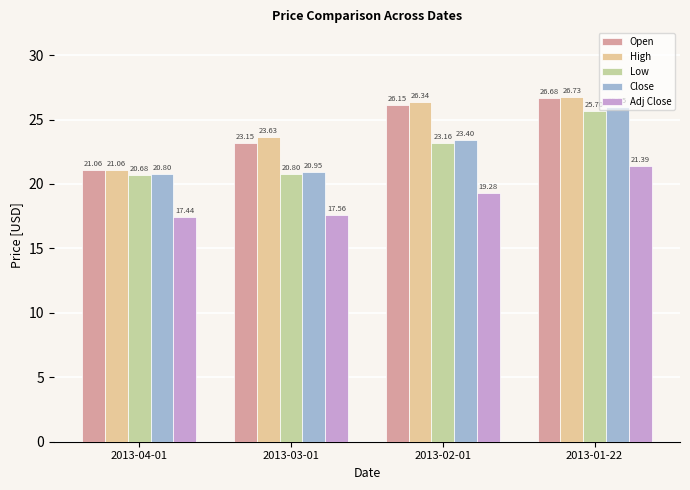

Which series changed the most between 2013-04-01 and 2013-03-01?

High